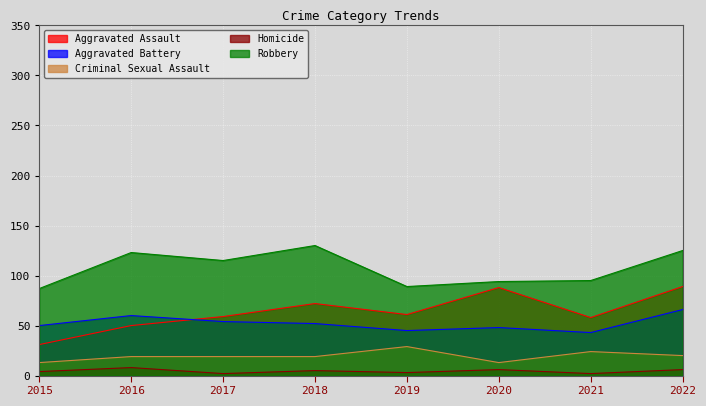

True or false: Robbery and Aggravated Battery intersect in this chart.

False